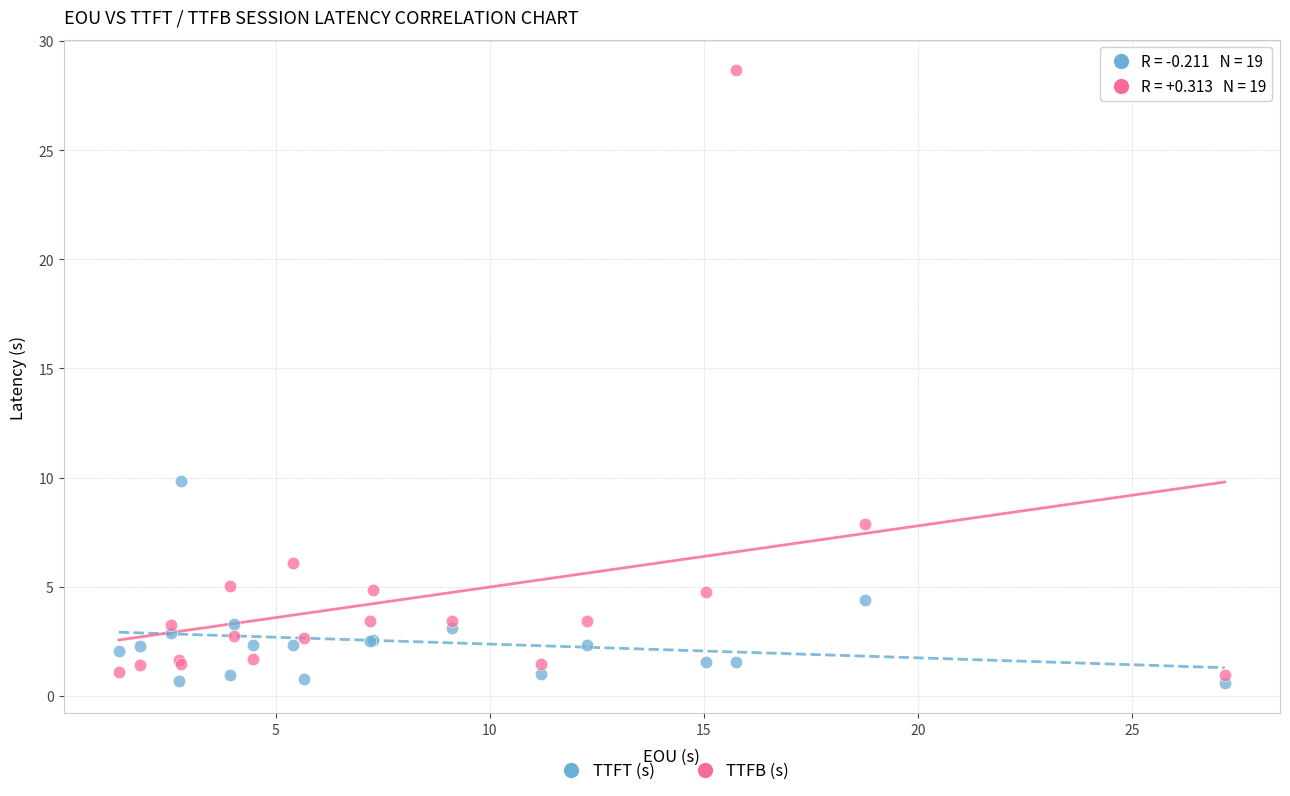

Which series has the widest spread of Y values?

TTFB (s)